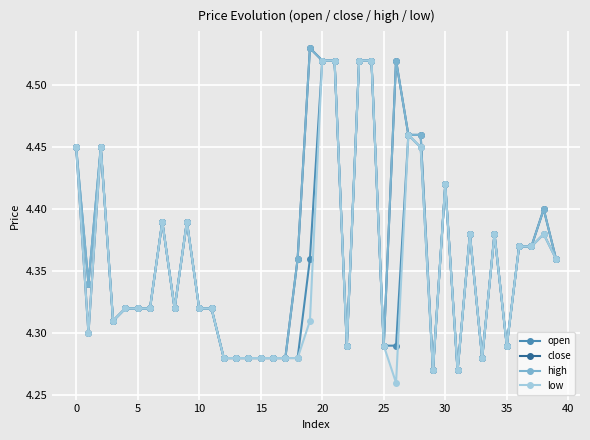

At how many categories does at least one series exceed 4?

40